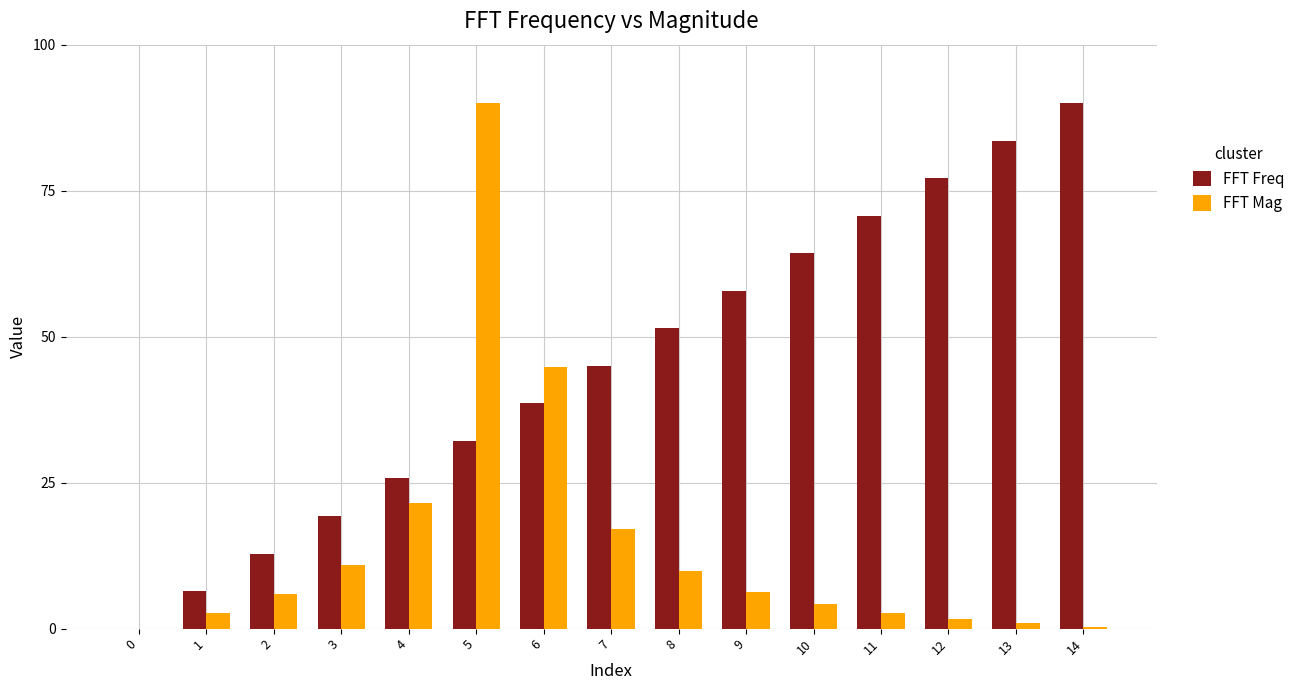

What is the total value across all series at 11?

73.4